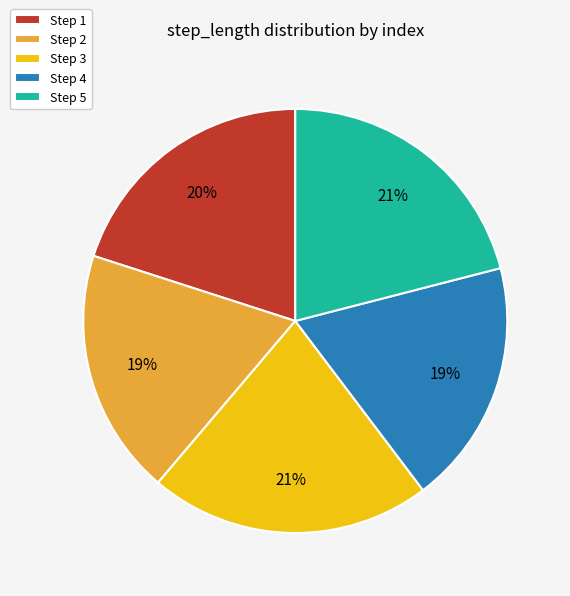

True or false: Step 4 accounts for 19% of the total.

True